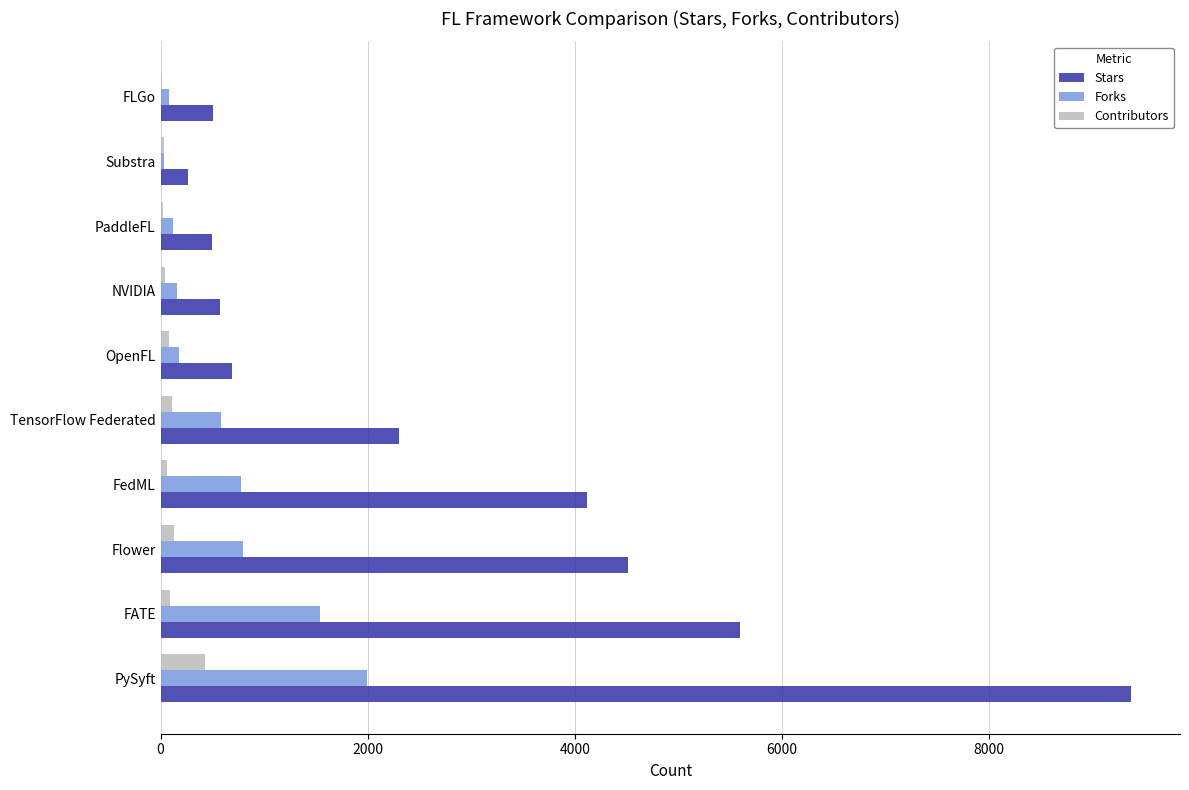

Count the number of data series in this chart.

3